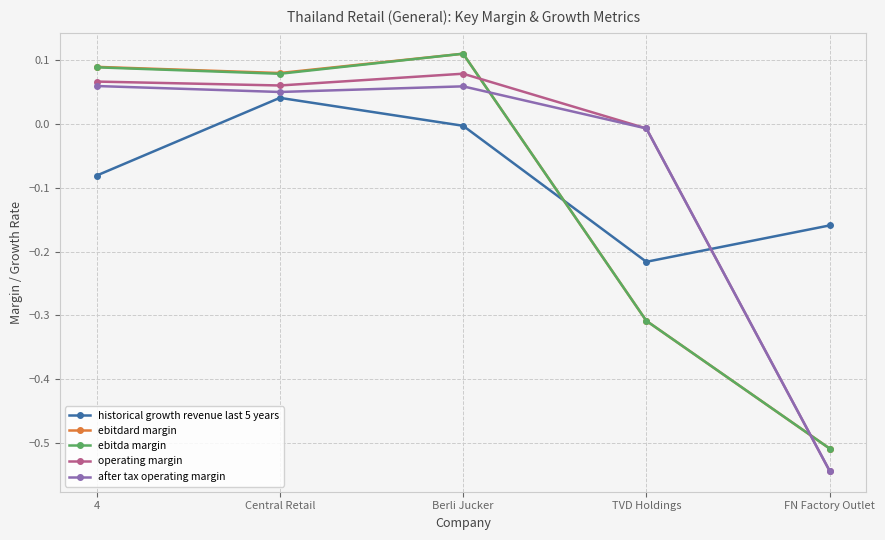

What is the difference between the maximum and minimum values in the ebitda margin series?

0.6